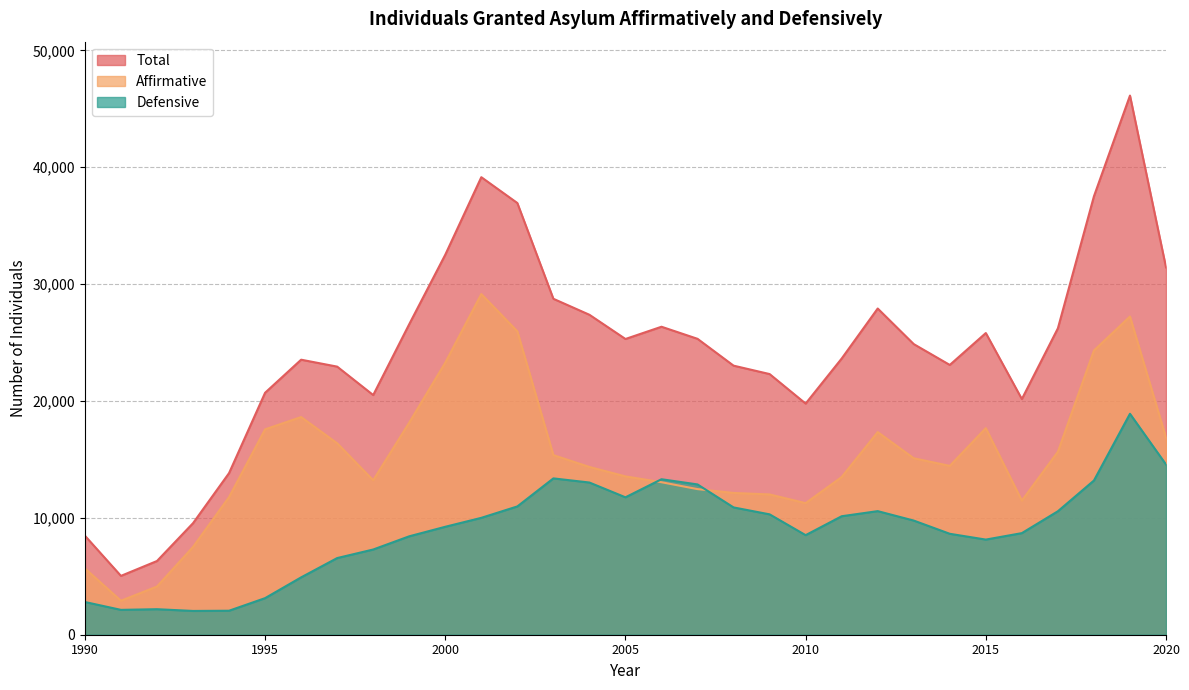

Which series has the largest total across all categories?

Total